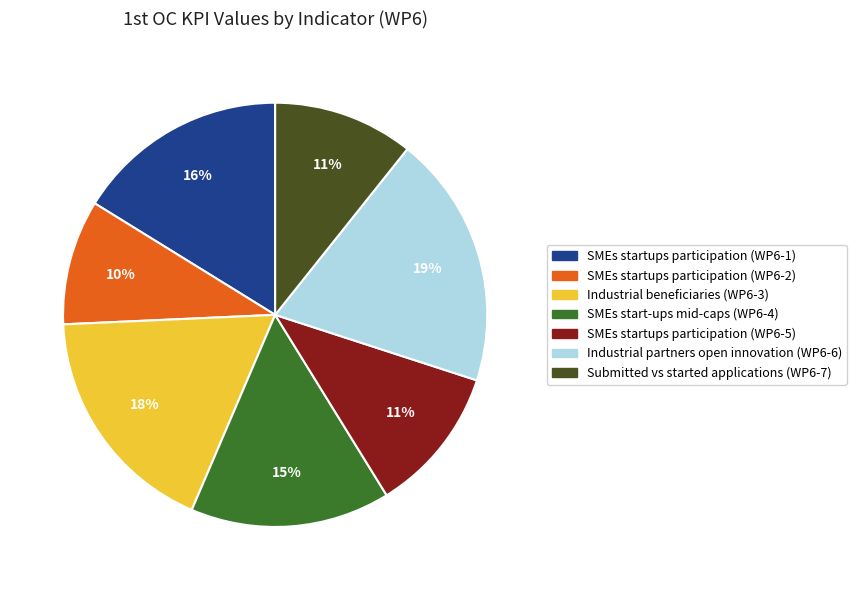

To the nearest percent, what is the average slice percentage?

14%